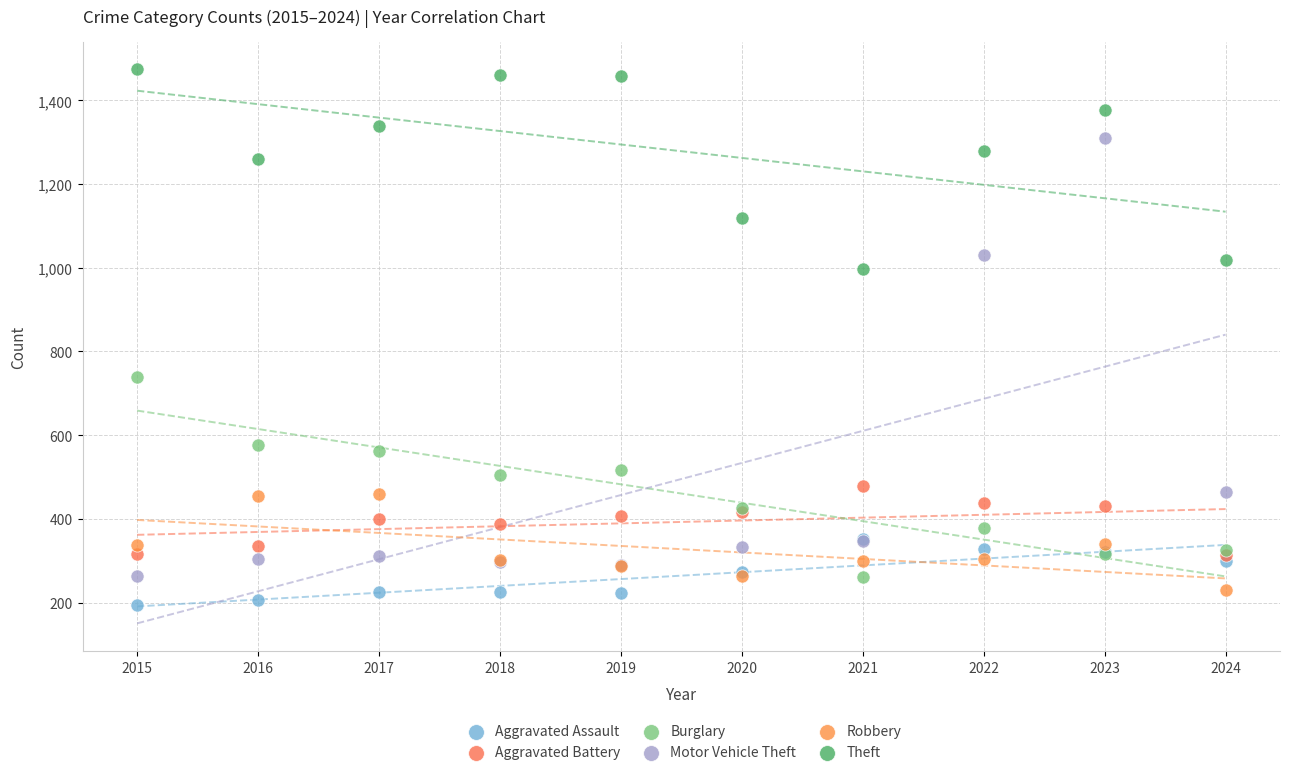

Which series has the widest spread of Y values?

Motor Vehicle Theft